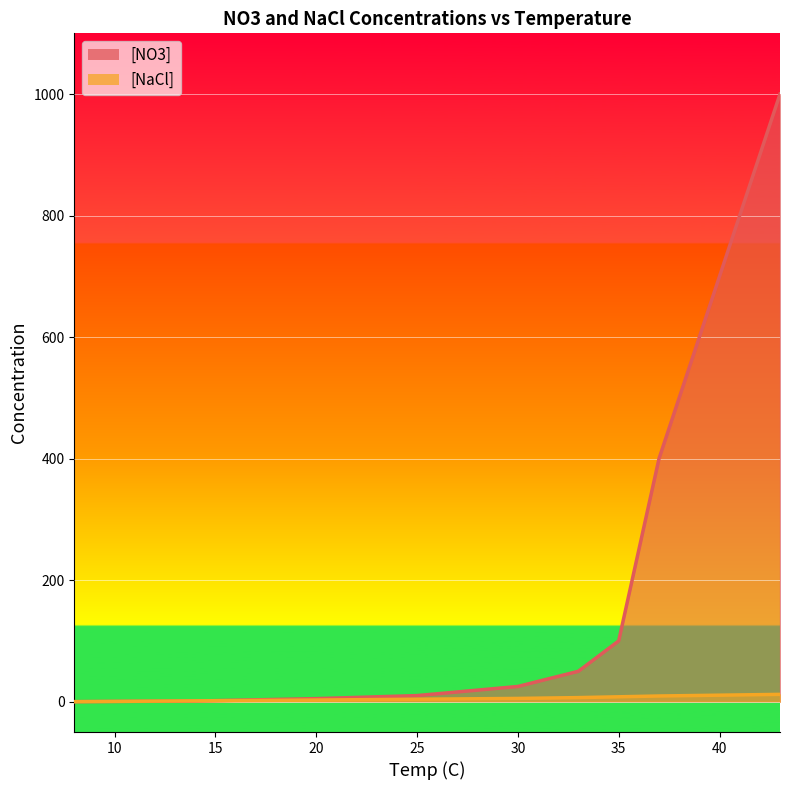

Where do [NaCl] and [NO3] first cross each other?

14 and 20